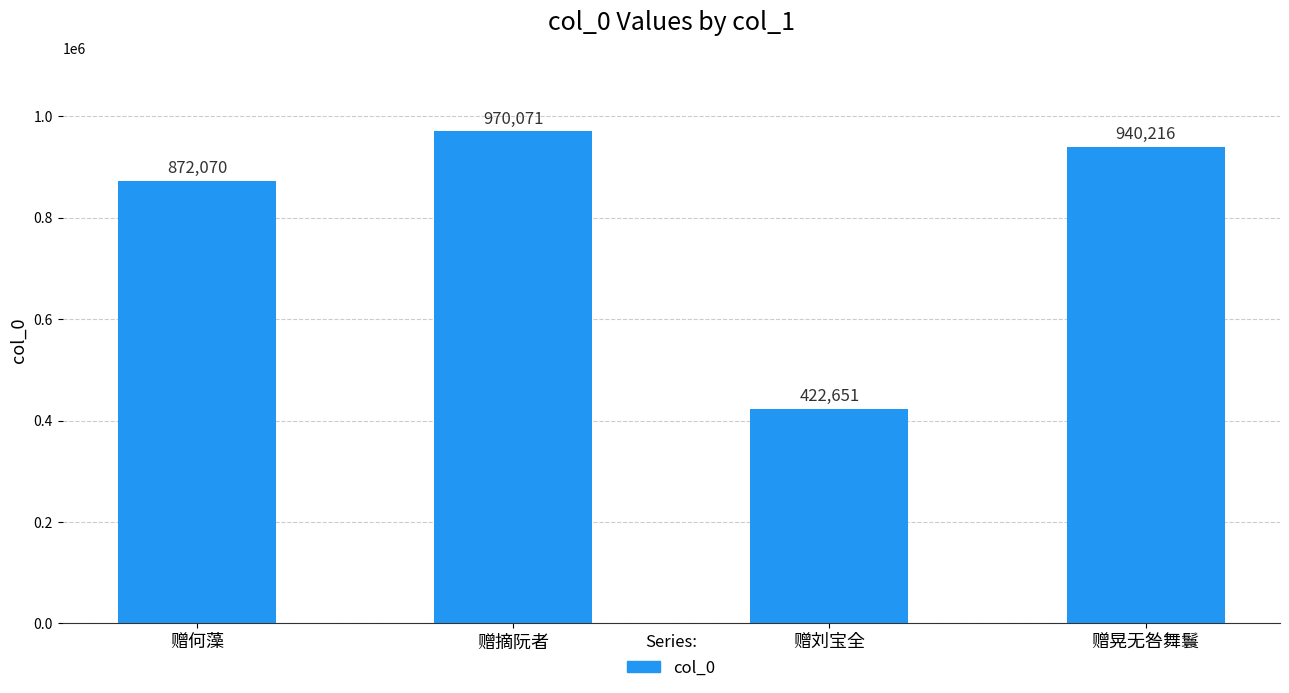

At which label does the data first exceed 940216?

赠摘阮者